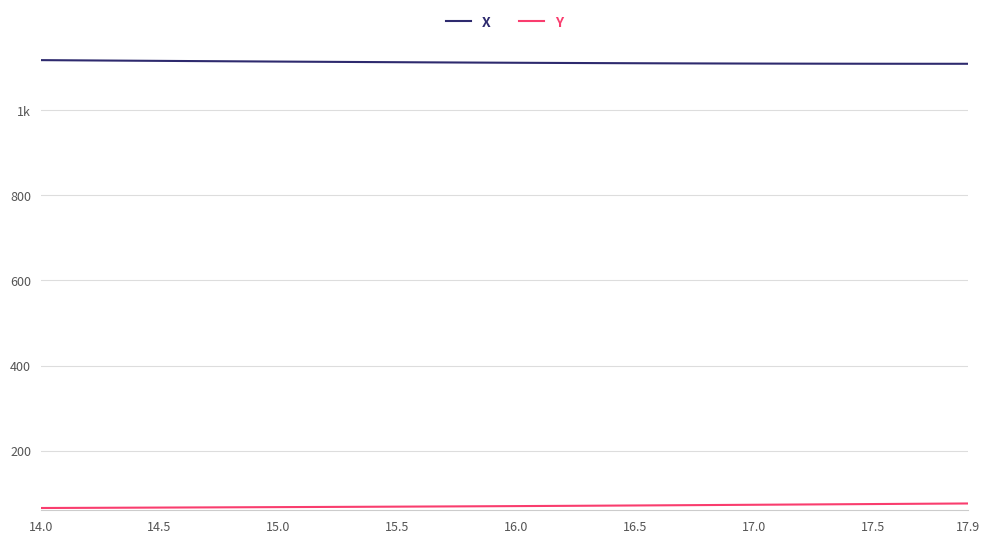

Which series has the widest spread of values?

Y